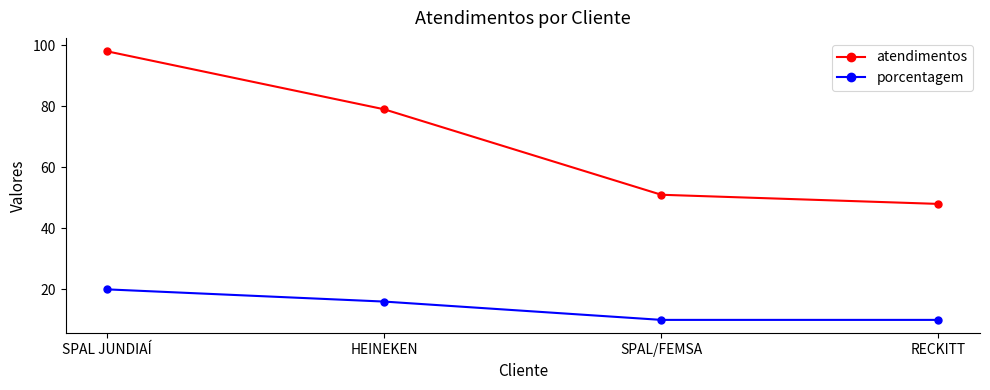

True or false: porcentagem and atendimentos cross at least once.

False